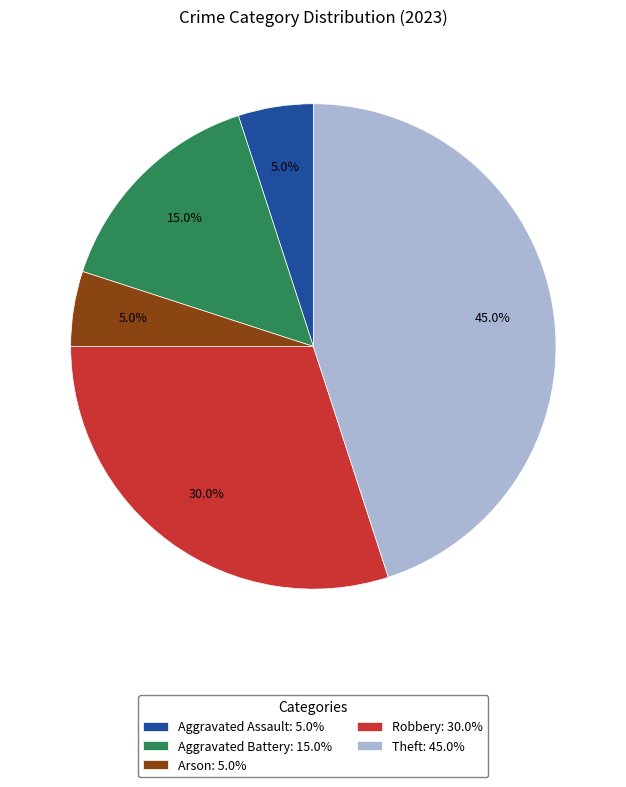

Do Theft and Aggravated Battery together represent more than half of the pie?

Yes